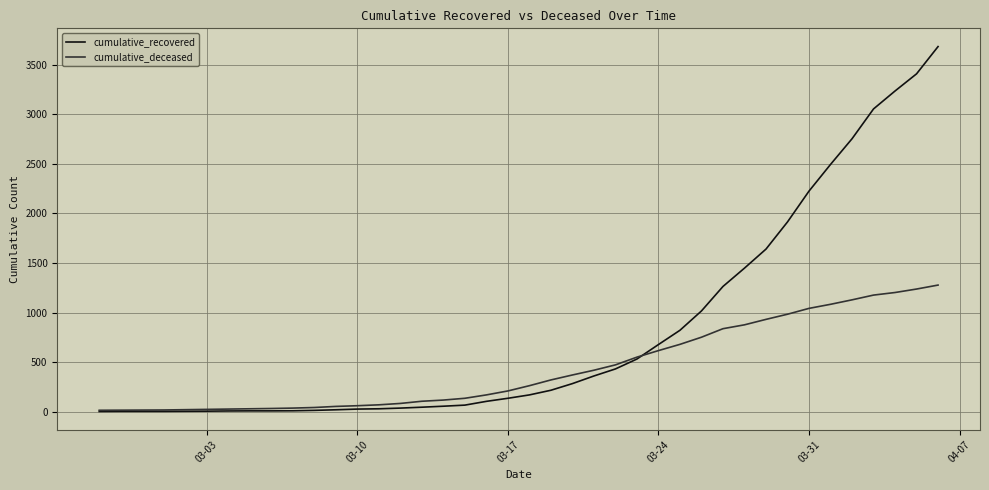

True or false: cumulative_recovered and cumulative_deceased cross at least once.

True